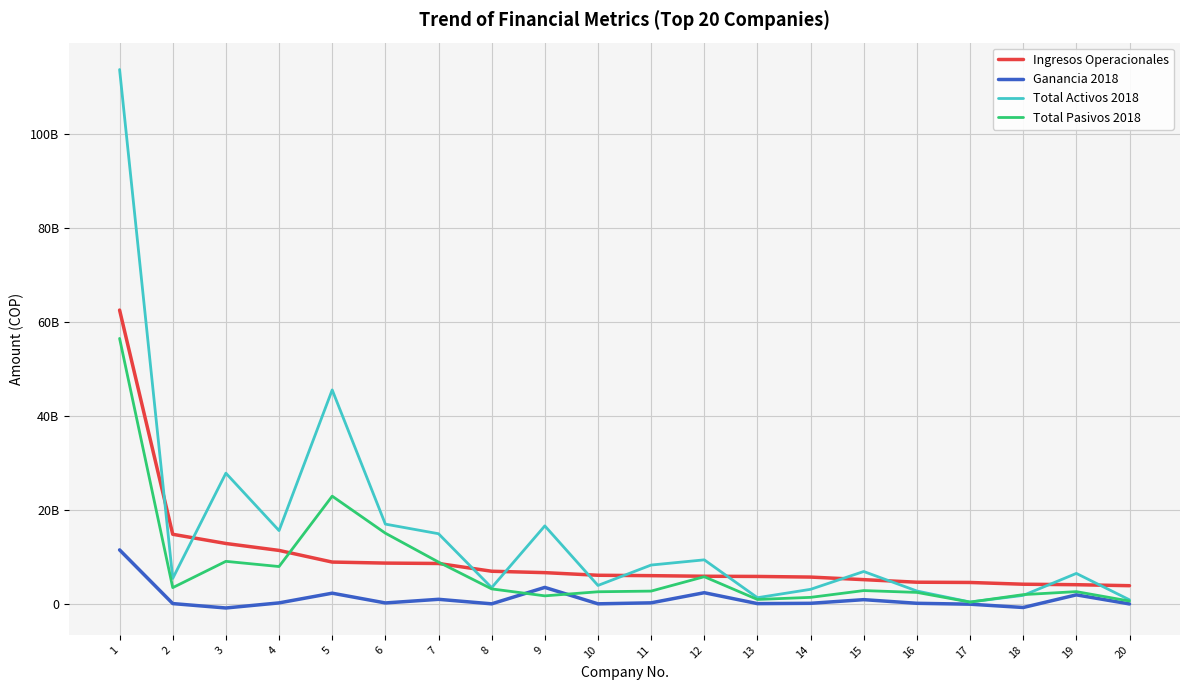

What is the difference between the maximum and minimum values in the Total Pasivos 2018 series?

56098285378